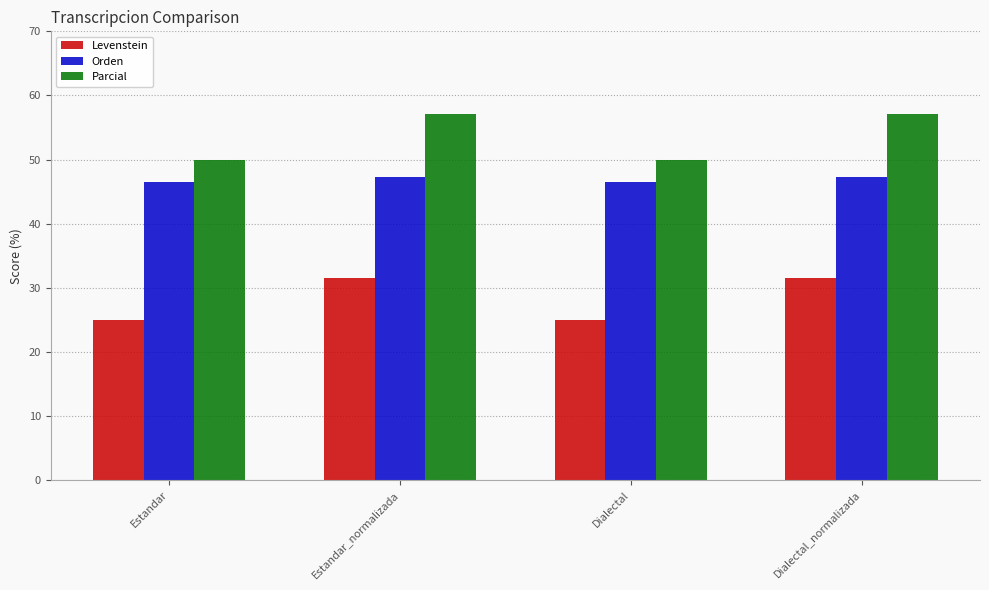

How many values in the Levenstein series exceed 31?

2